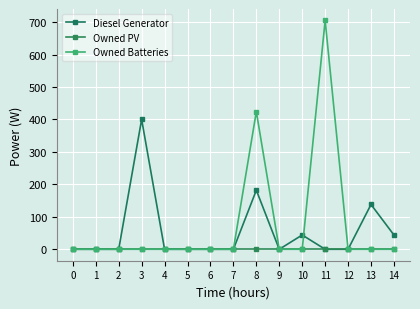

True or false: Diesel Generator has a value of 22 at 10.

False